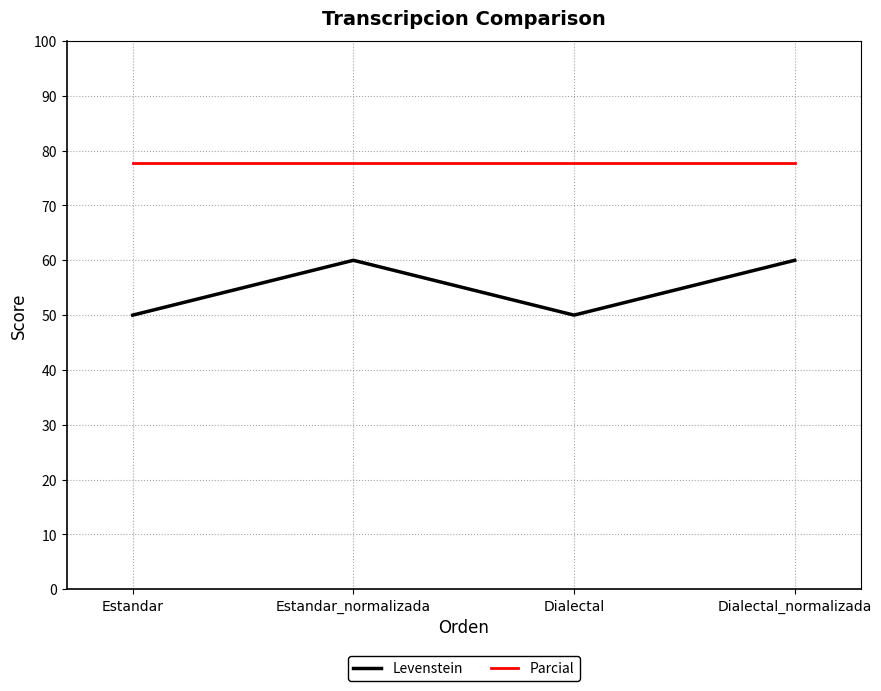

True or false: Parcial and Levenstein intersect in this chart.

False